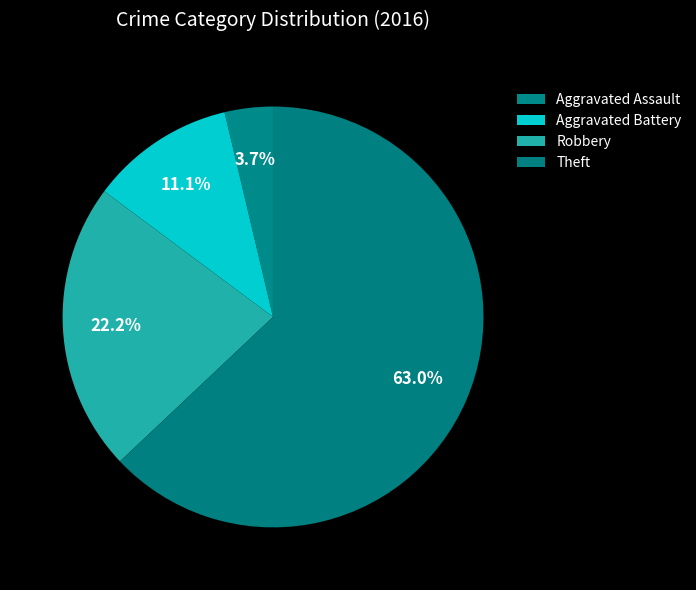

How many segments does this pie chart have?

4